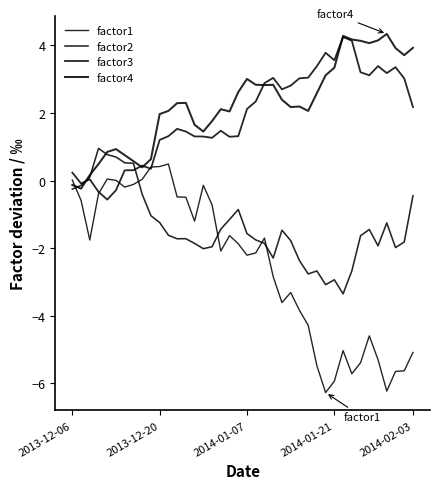

True or false: factor4 and factor2 intersect in this chart.

True